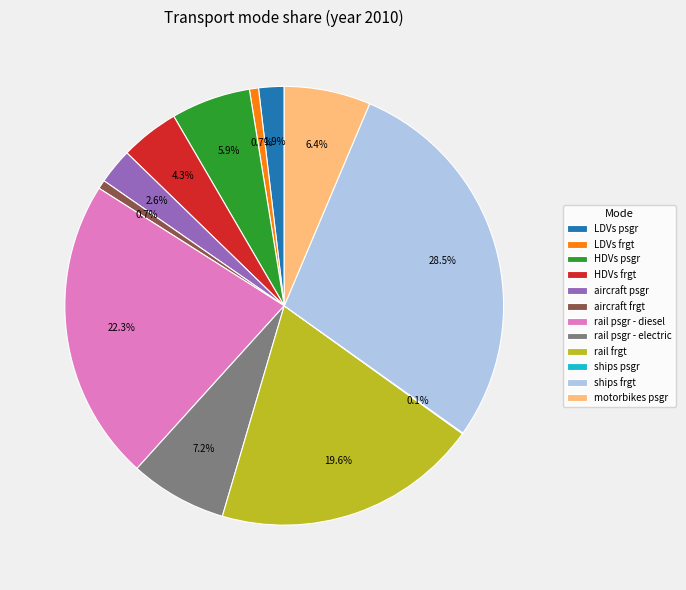

What percentage is NOT represented by aircraft psgr?

97.4%